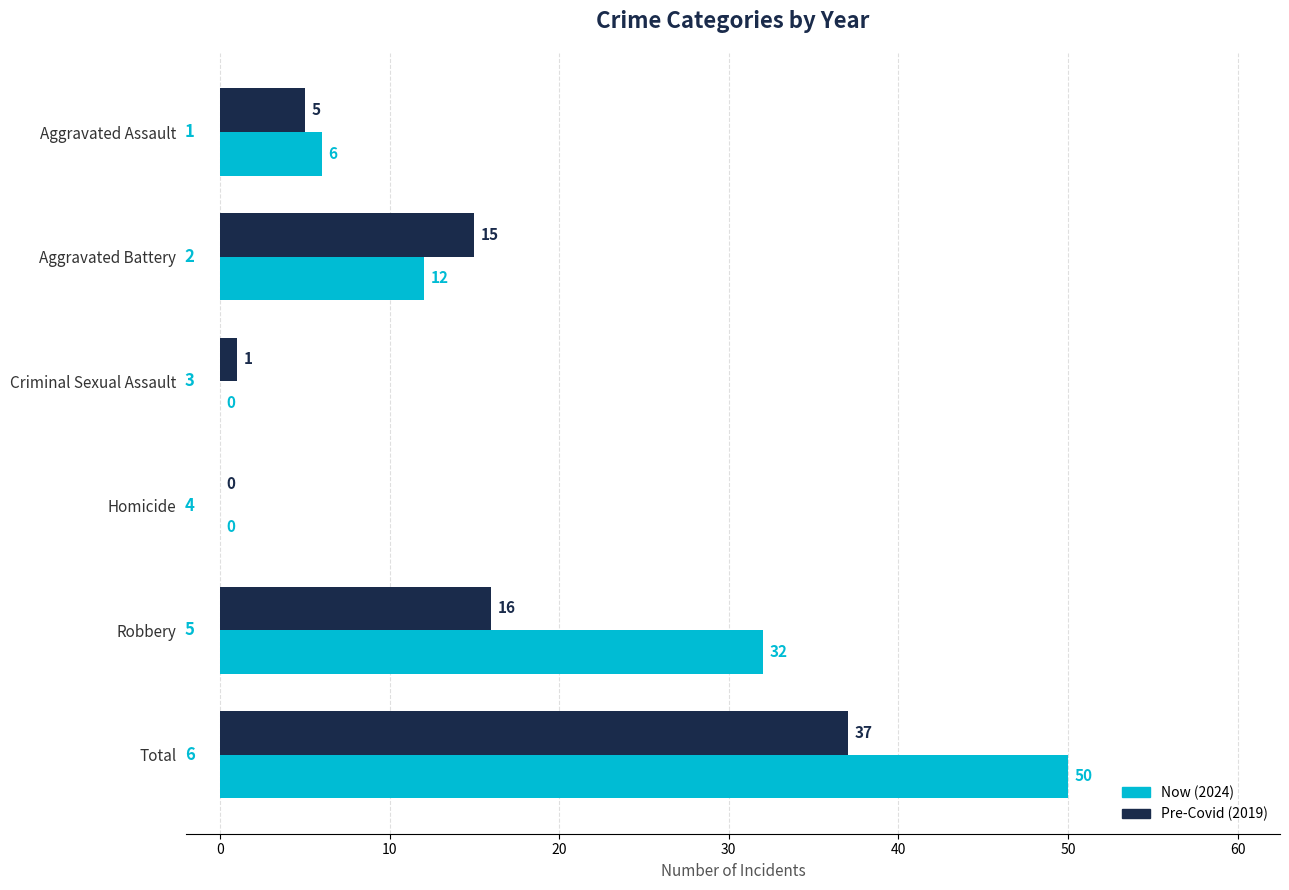

What is the sum of the Pre-Covid (2019) values at Homicide and Total?

37